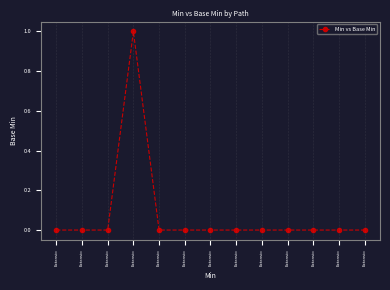

How many series are shown in this chart?

1